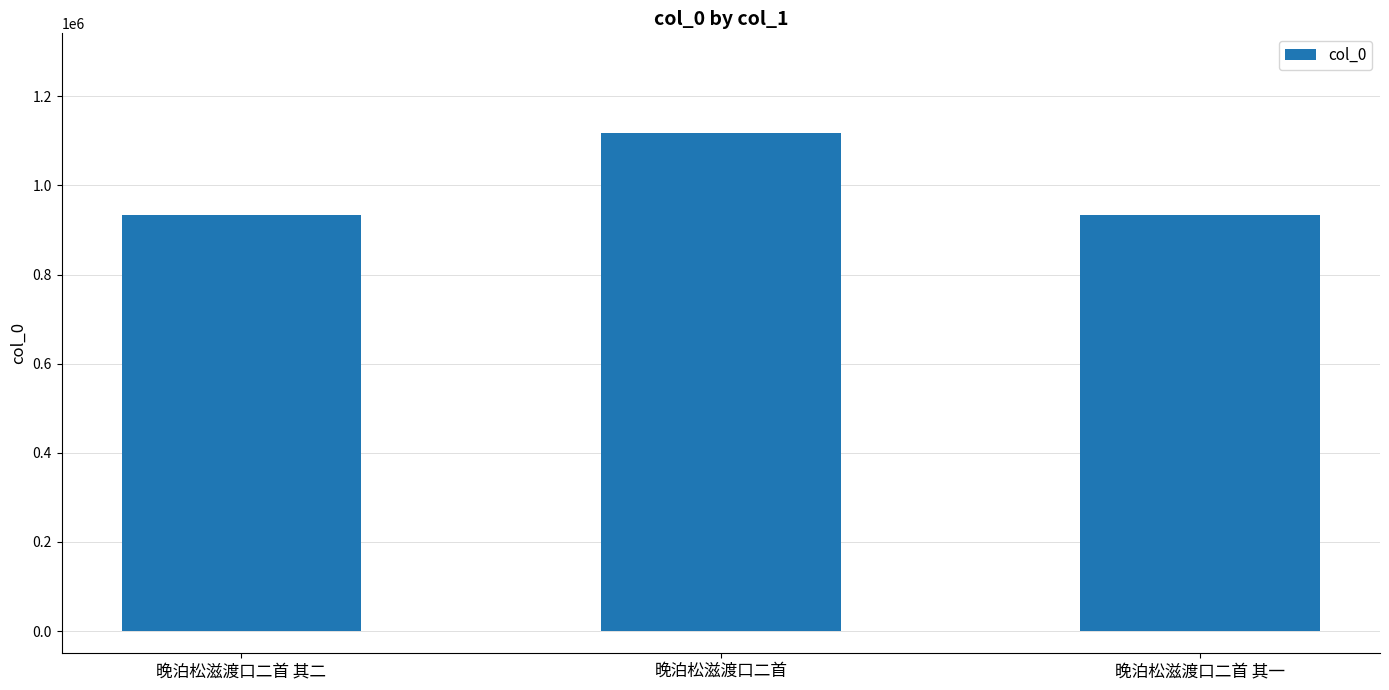

Is it true that the value at 晚泊松滋渡口二首 is 732919?

False